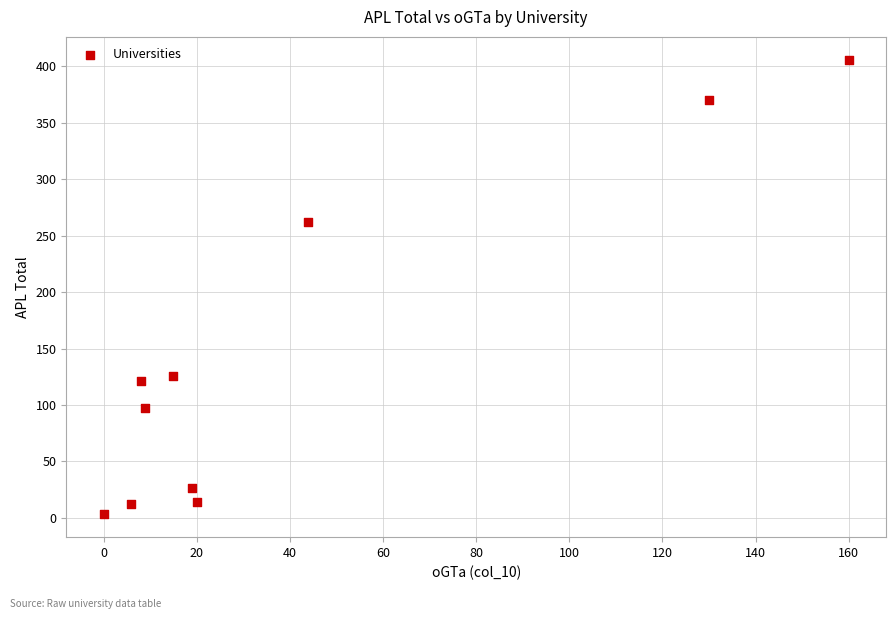

What Y value in the scatter plot is closest to 204?

262